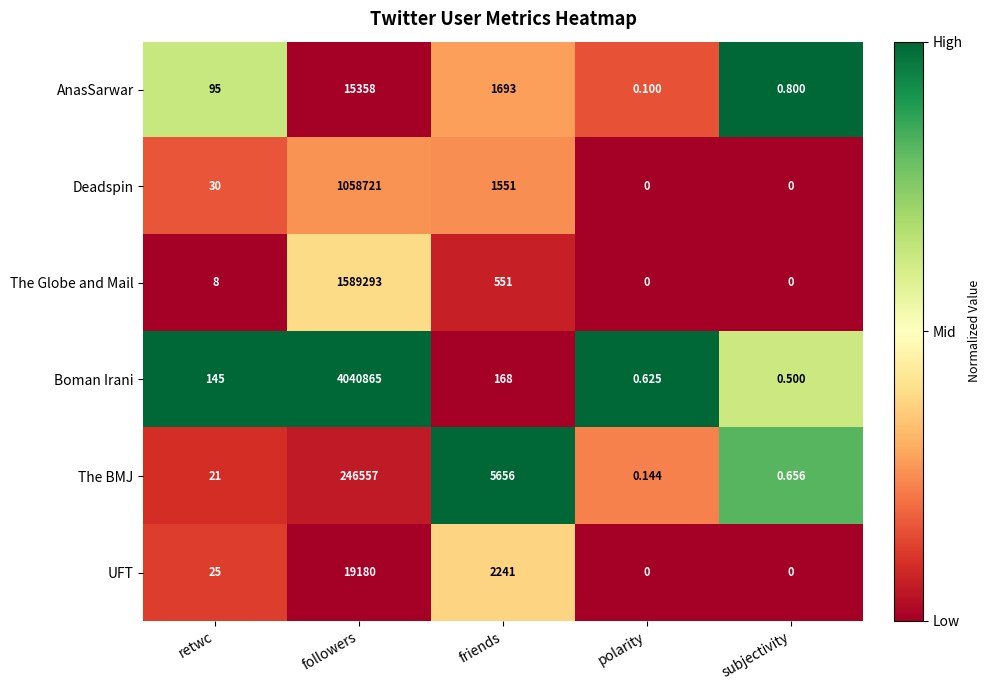

How many series are shown in this chart?

6